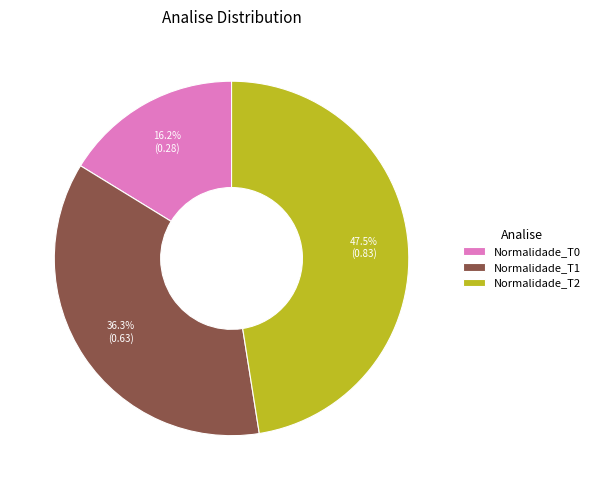

To the nearest percent, what is the combined percentage of Normalidade_T2 and Normalidade_T0?

64%